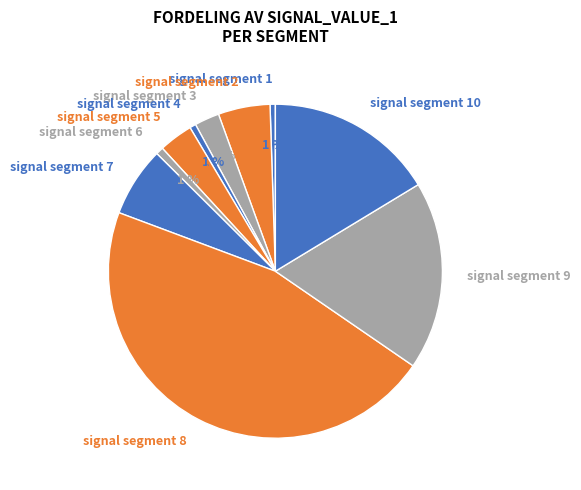

Which slice is the largest?

signal segment 8